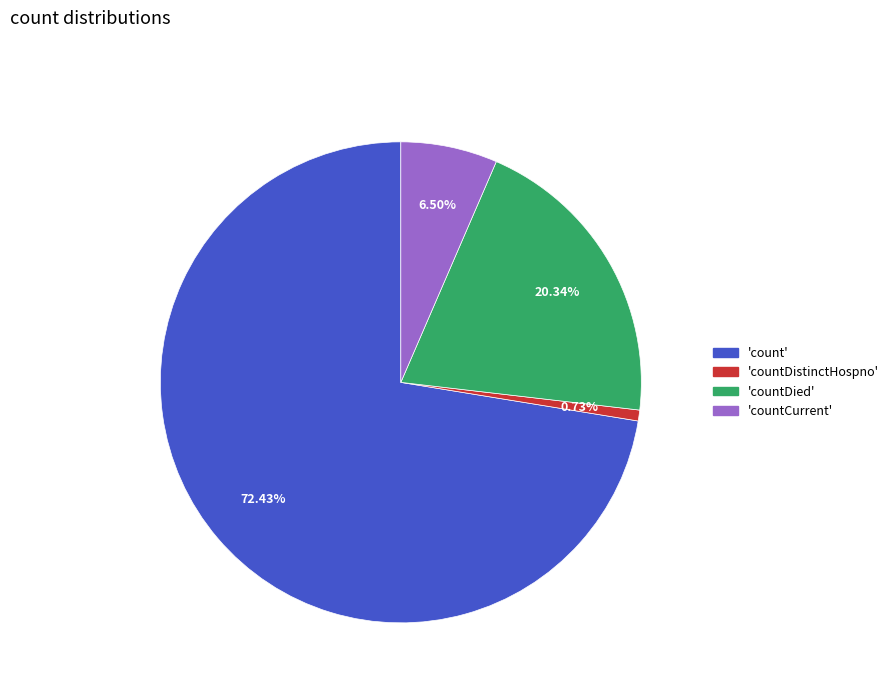

Is there any slice that represents more than half of the pie?

Yes